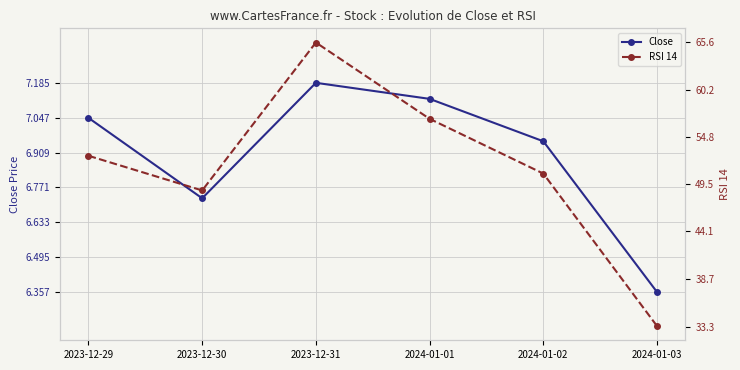

What position from the left is 2023-12-31?

3